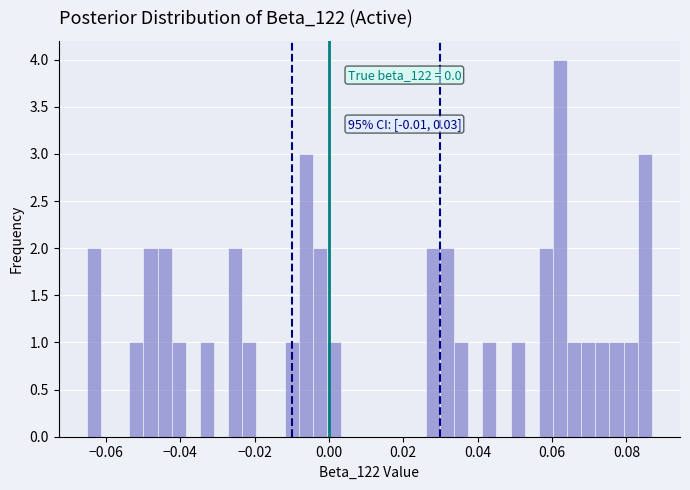

Read against the x-axis, roughly where is the centre of the tallest bar?

0.062